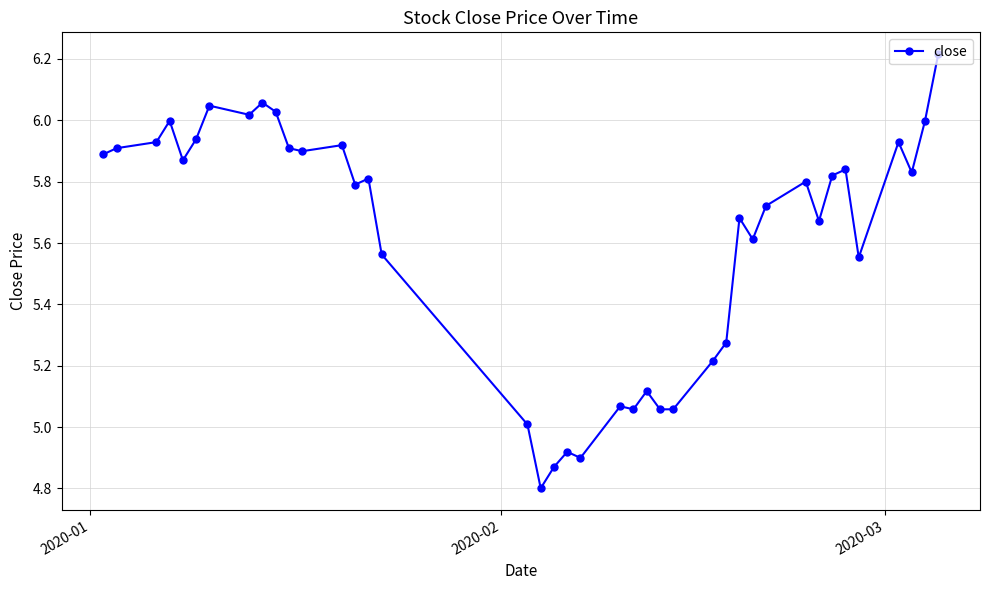

What is the sum of all values?

224.6